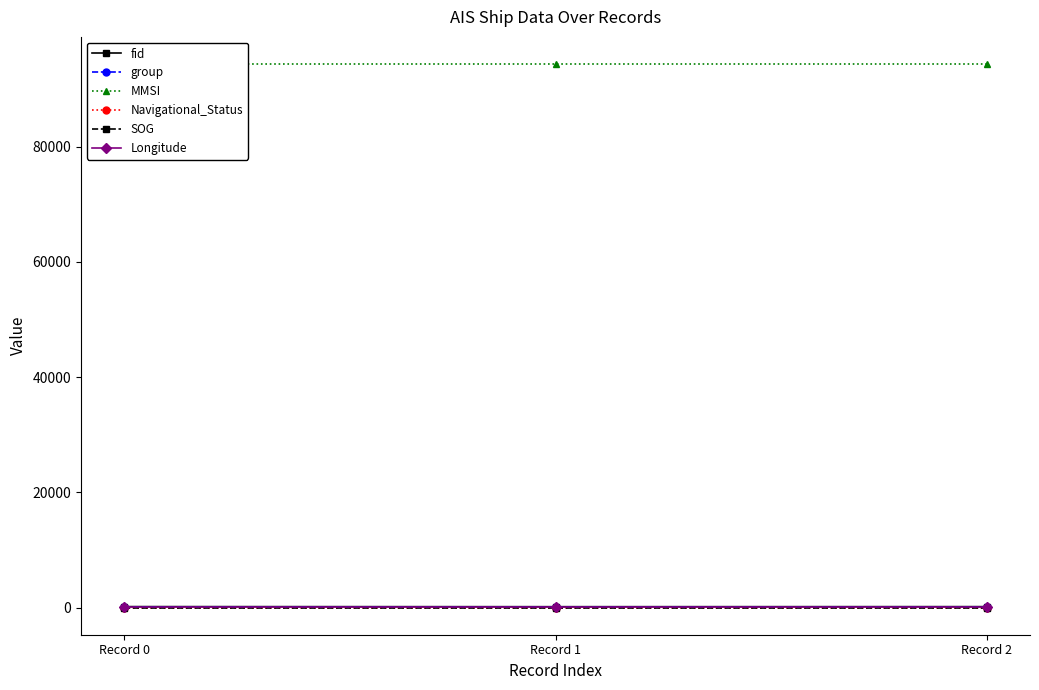

The SOG series shows 3.6 at Record 2. True or false?

True